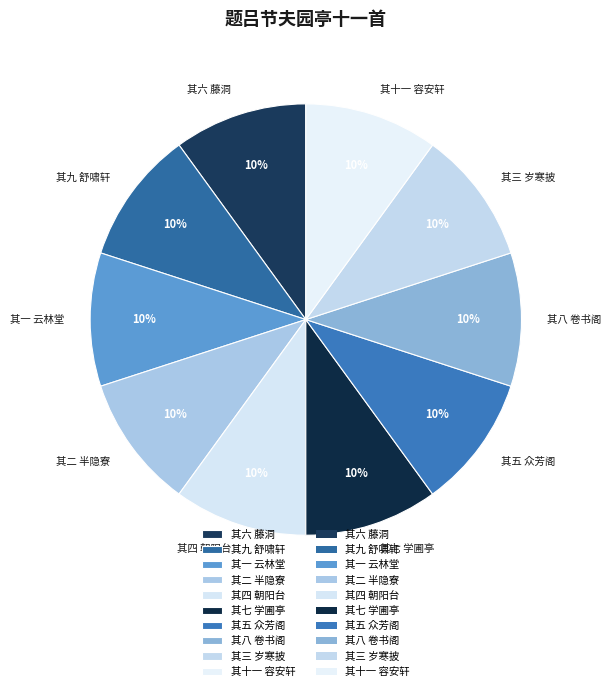

To the nearest percent, what is the average slice percentage?

10%